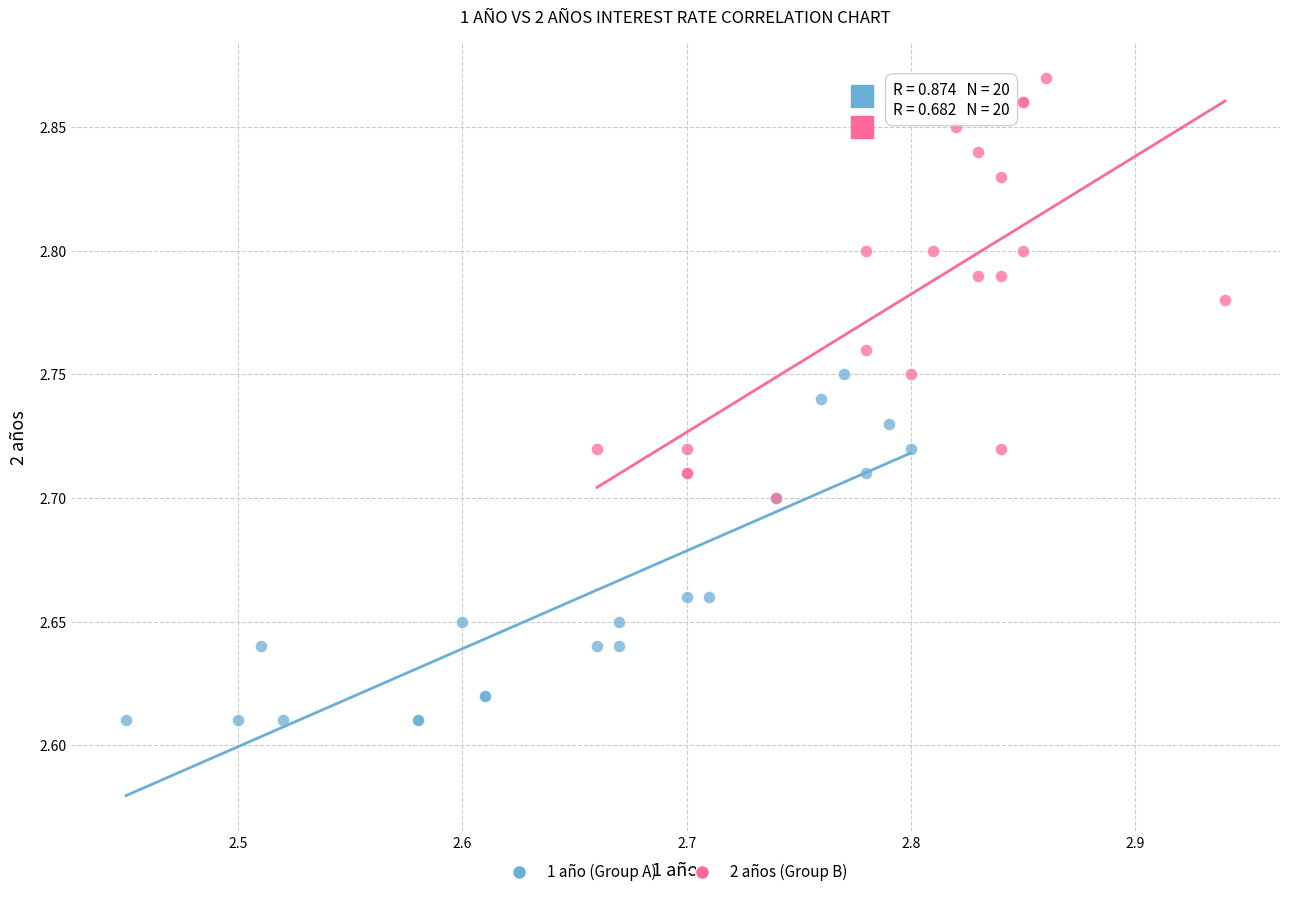

Which series has the largest Y range (max minus min)?

2 años (Group B)